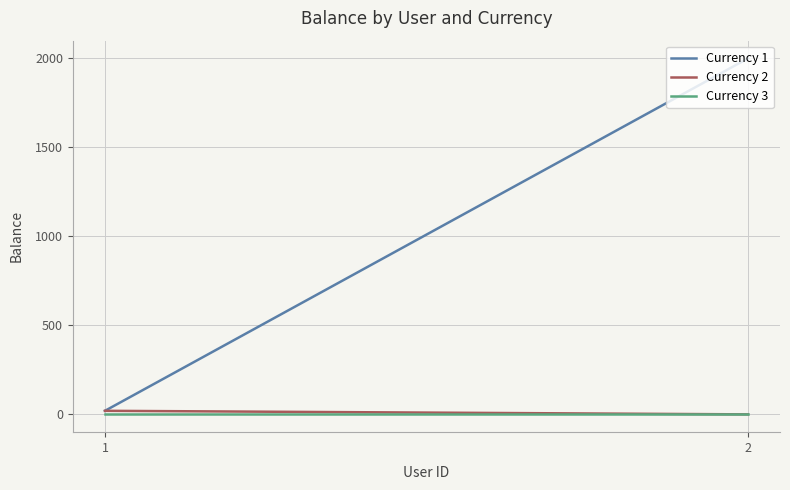

What is the spread (max minus min) of values at 2?

2000